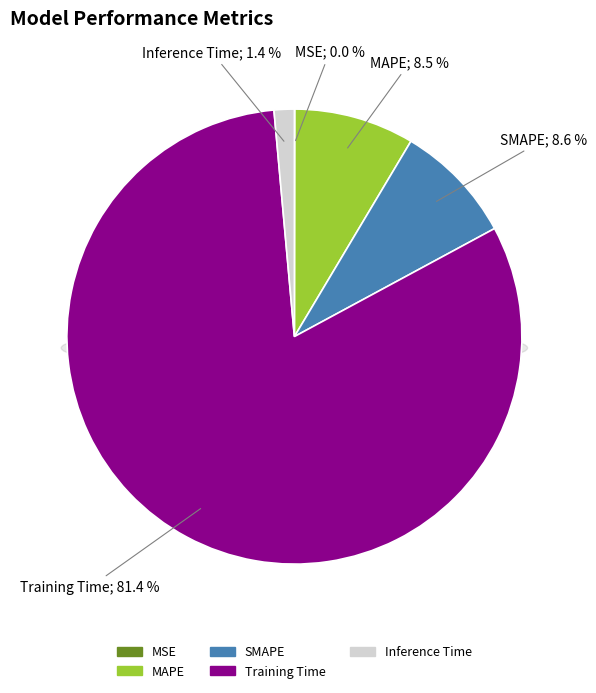

Which category has the smallest portion of the pie?

MSE